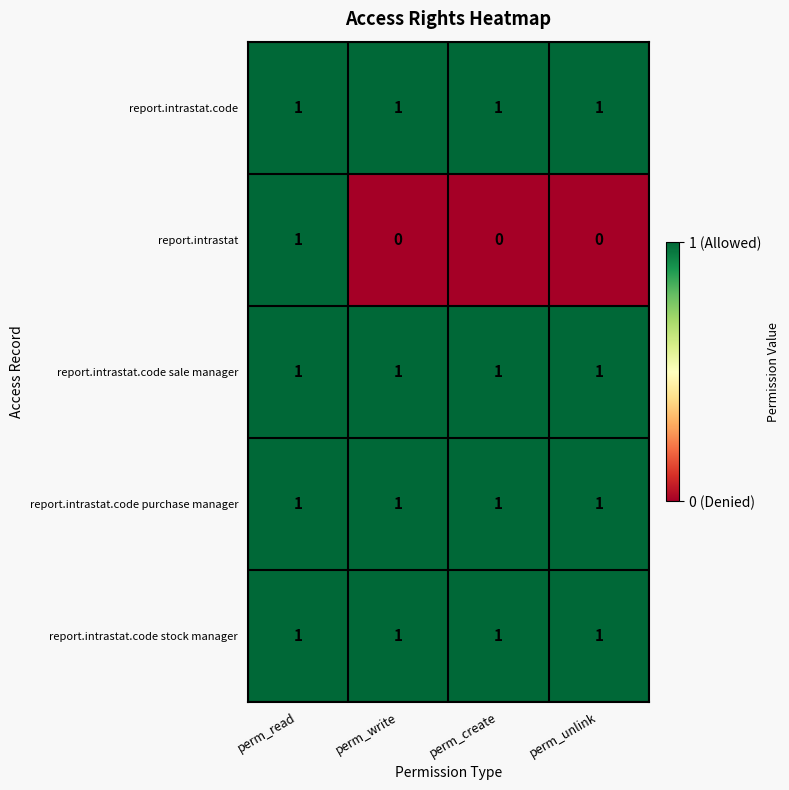

Which series changed the most between perm_read and perm_write?

report.intrastat